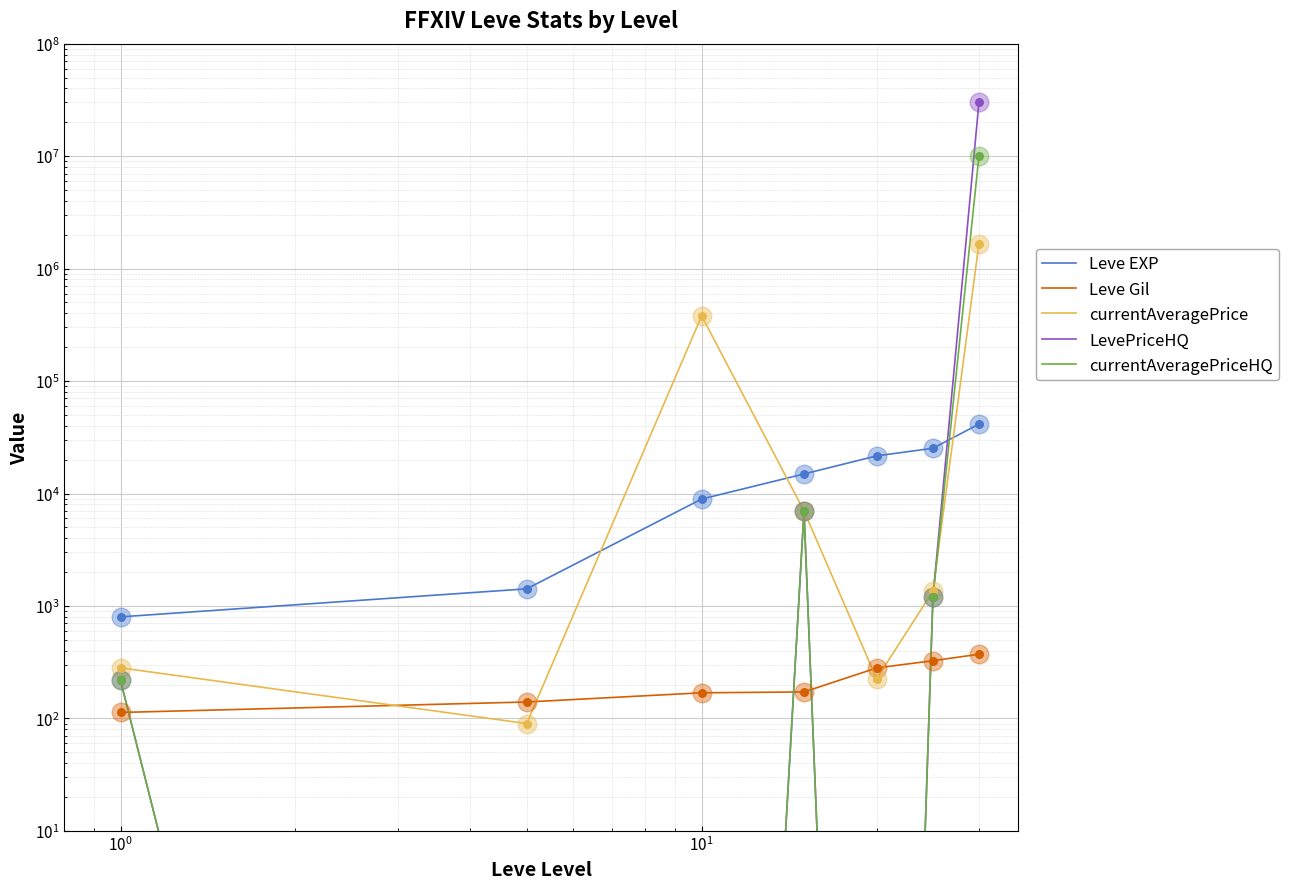

Is the value of Leve EXP at $\mathdefault{10^{-1}}$ greater than the value of currentAveragePrice at $\mathdefault{10^{1}}$?

No